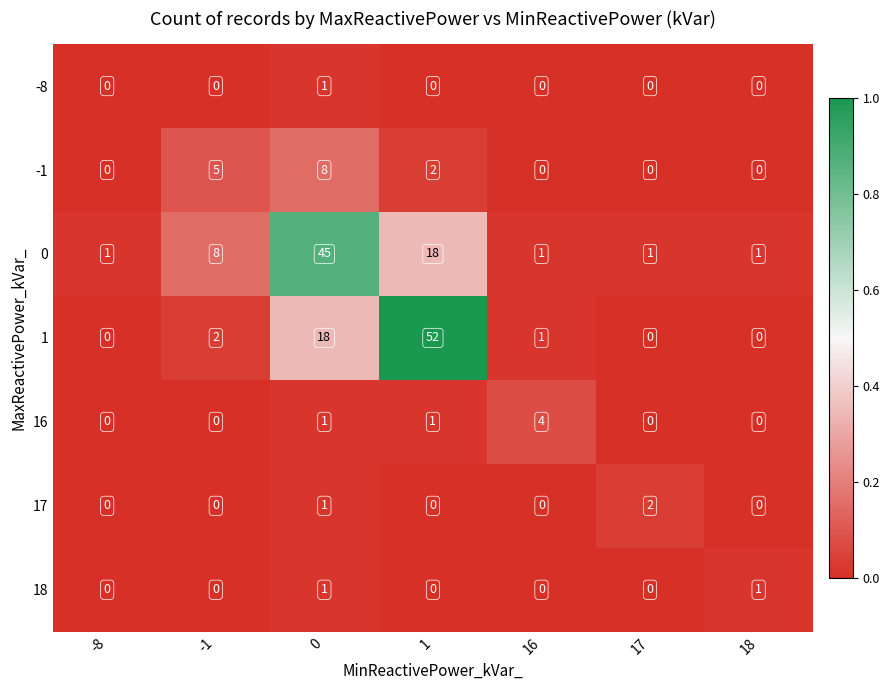

What is the difference between the maximum and second lowest values in the -1 series?

8